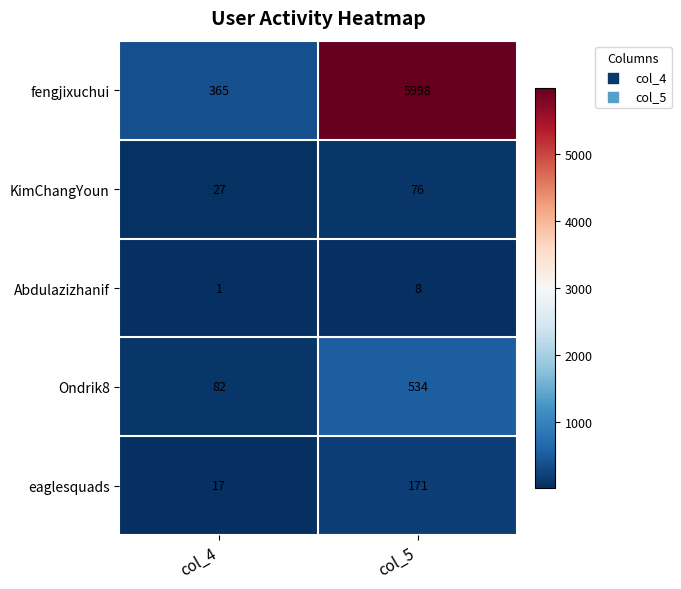

Where is KimChangYoun nearest to the value 51?

col_4